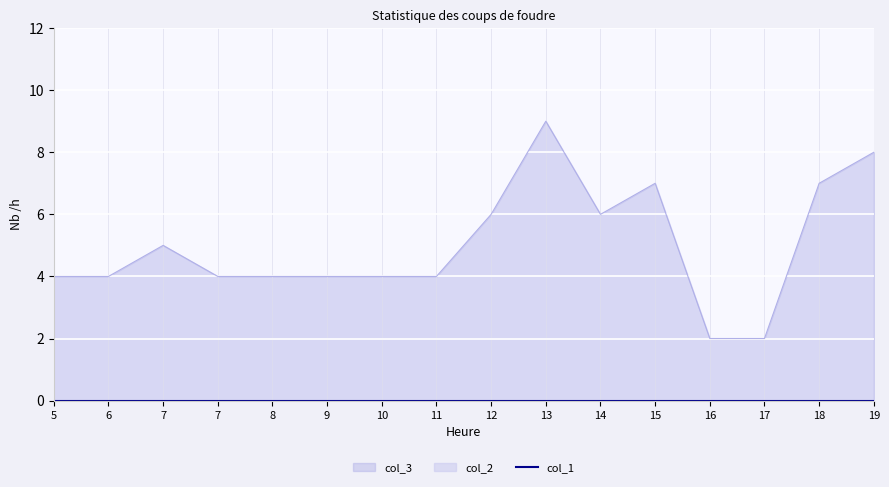

Reading left to right, what are all the values shown in this chart?

col_3: 5=4	6=4	7=5	7=4	8=4	9=4	10=4	11=4	12=6	13=9	14=6	15=7	16=2	17=2	18=7	19=8
col_1: 5=0	6=0	7=0	7=0	8=0	9=0	10=0	11=0	12=0	13=0	14=0	15=0	16=0	17=0	18=0	19=0
col_2: 5=0	6=0	7=0	7=0	8=0	9=0	10=0	11=0	12=0	13=0	14=0	15=0	16=0	17=0	18=0	19=0